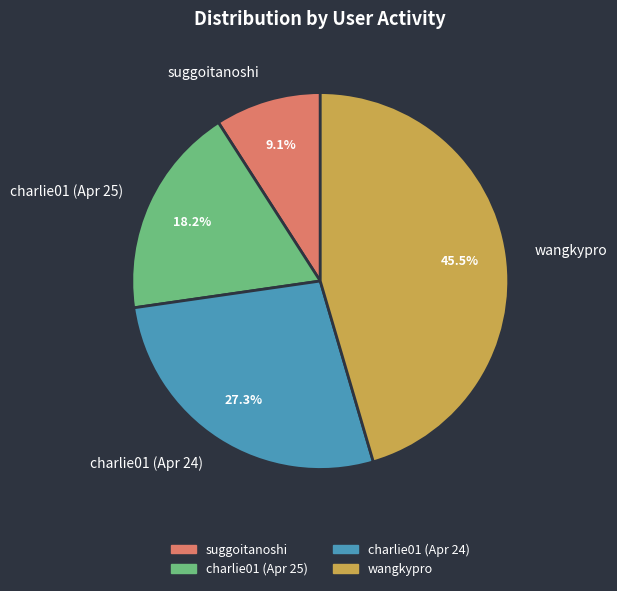

What portion of the pie excludes suggoitanoshi?

90.9%